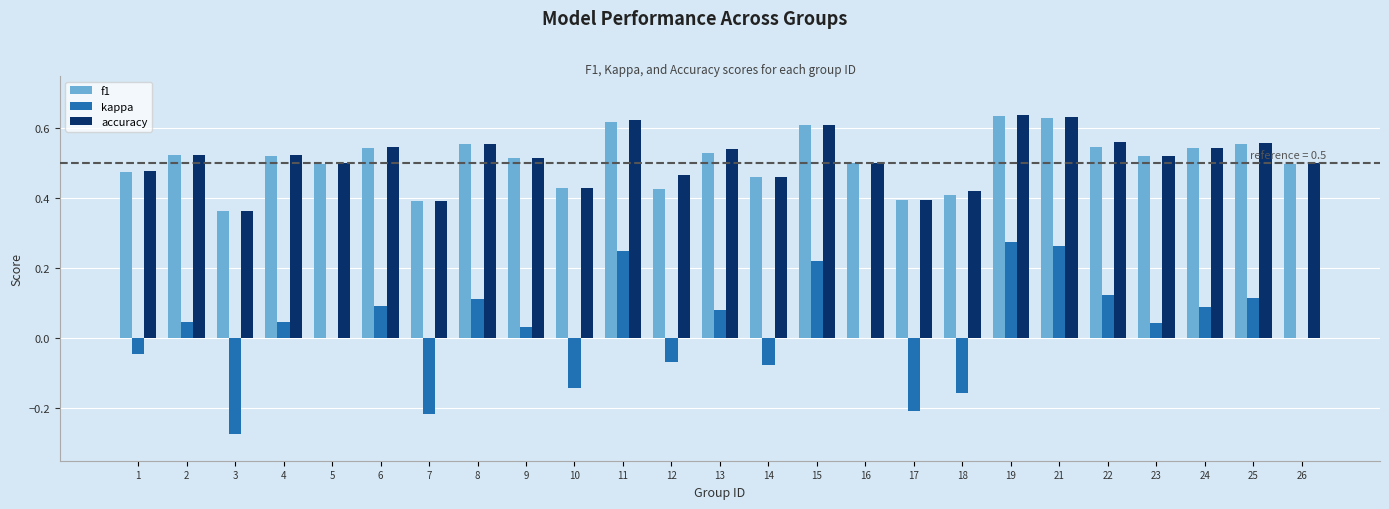

What is the sum of the accuracy values at 12 and 14?

0.9